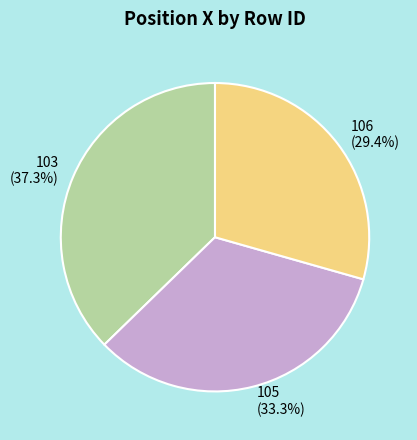

Is there any slice that represents more than half of the pie?

No